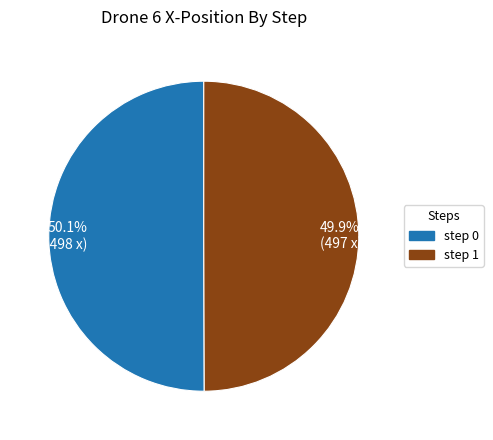

How many slices are in this pie chart?

2